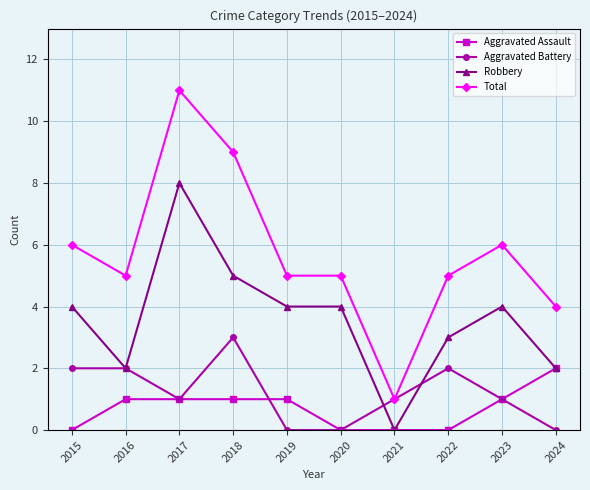

Rank the series by their maximum value, from highest to lowest.

Total, Robbery, Aggravated Battery, Aggravated Assault